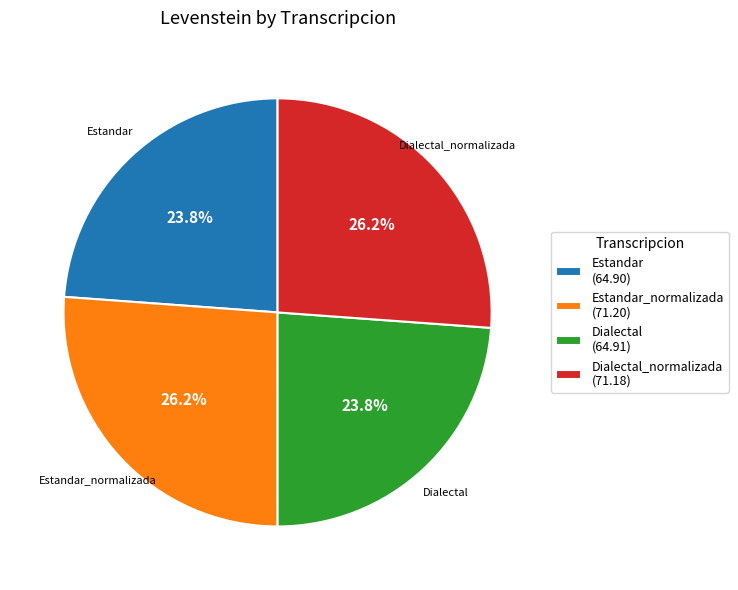

What percentage is NOT represented by Dialectal (64.91)?

76.2%